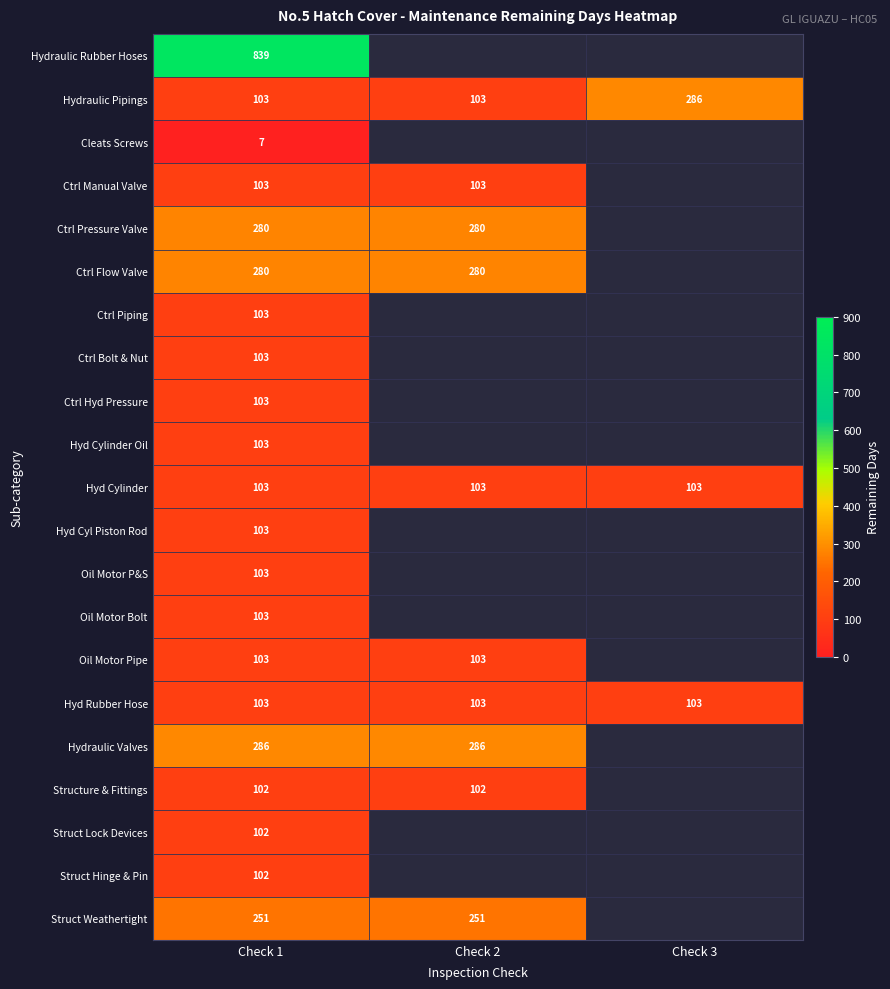

Between Check 3 and Check 2, which is larger?

Check 2